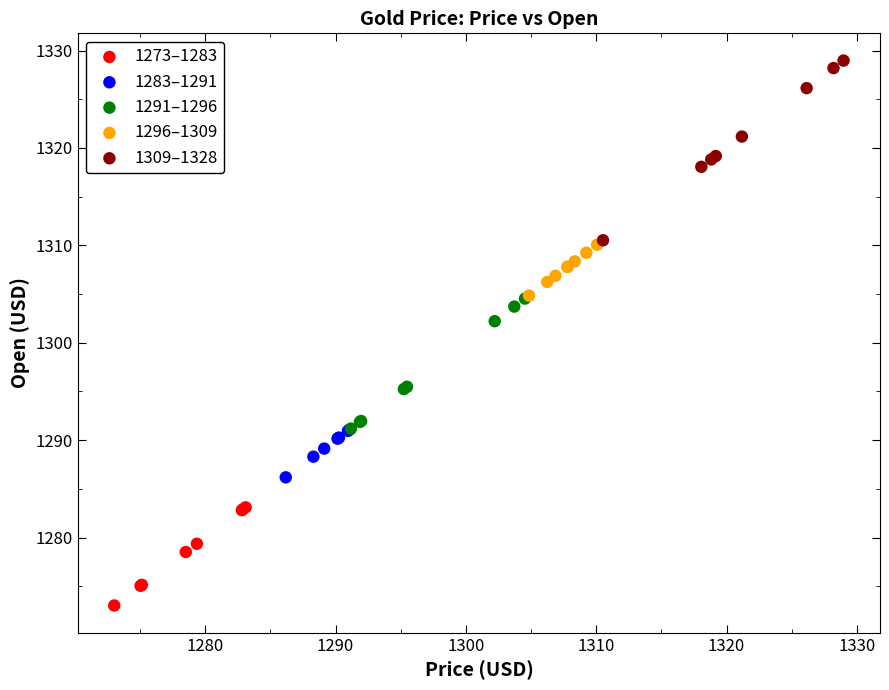

Which series has the widest spread of Y values?

1309–1328